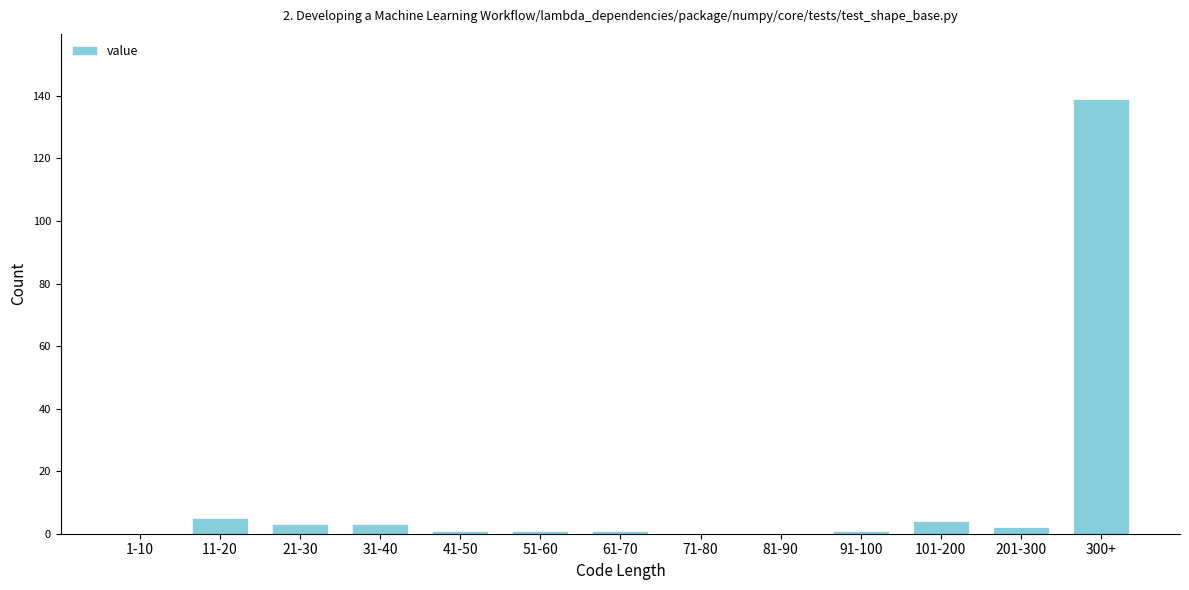

Reading left to right, what are all the values shown in this chart?

1-10=0	11-20=5	21-30=3	31-40=3	41-50=1	51-60=1	61-70=1	71-80=0	81-90=0	91-100=1	101-200=4	201-300=2	300+=139